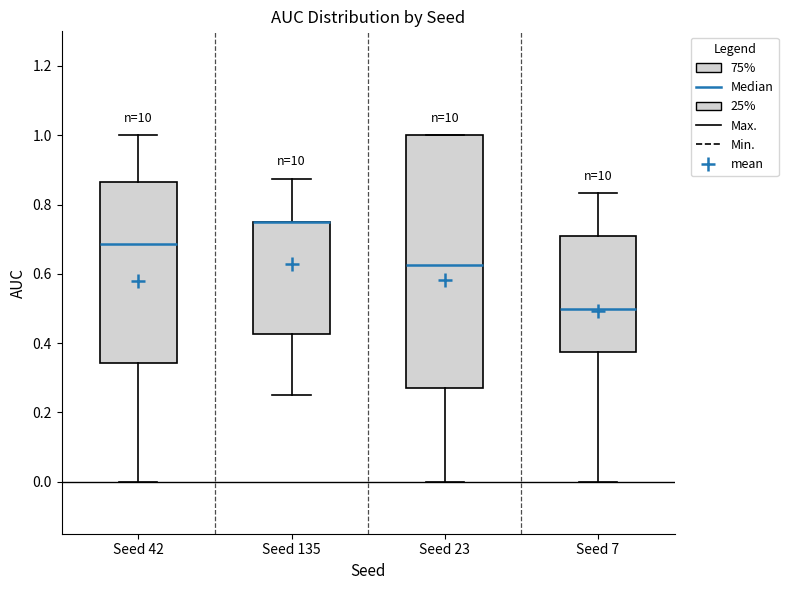

Which box is the tallest, from its lower edge to its upper edge?

Seed 23